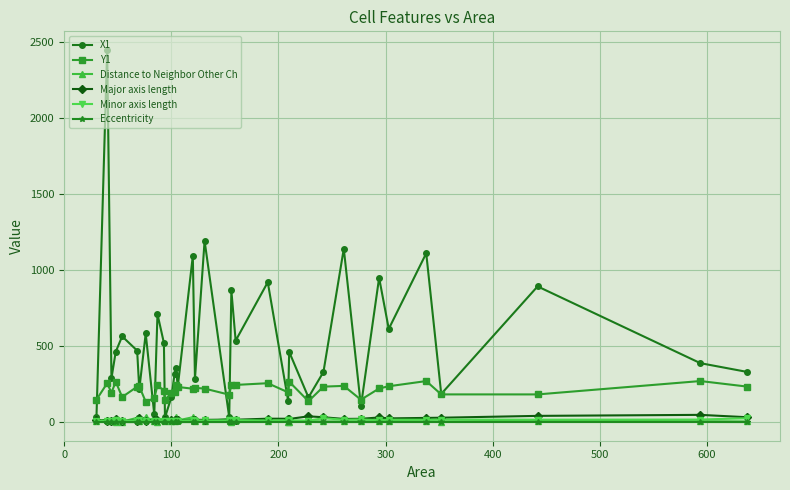

What is the maximum value for Y1?

270.4